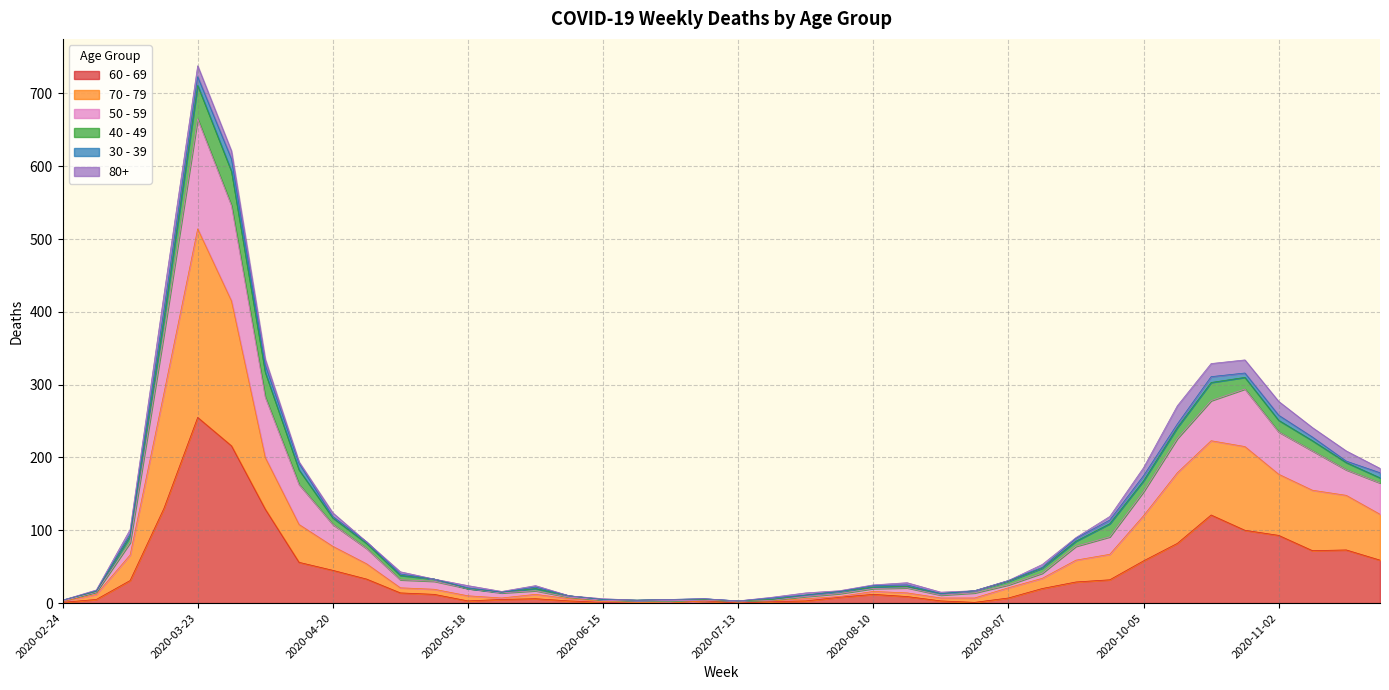

Which category has the highest value in the 60 - 69 series?

2020-03-23